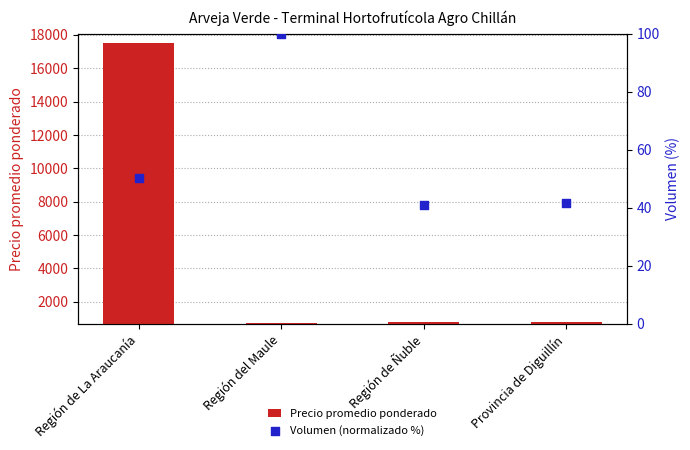

What is the total value across all series at Región de La Araucanía?

17590.3